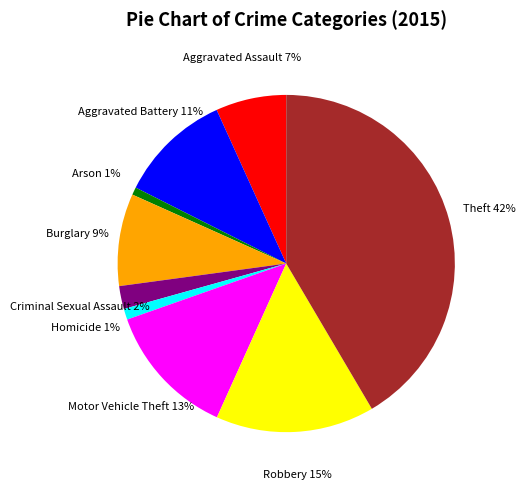

How many slices are in this pie chart?

9